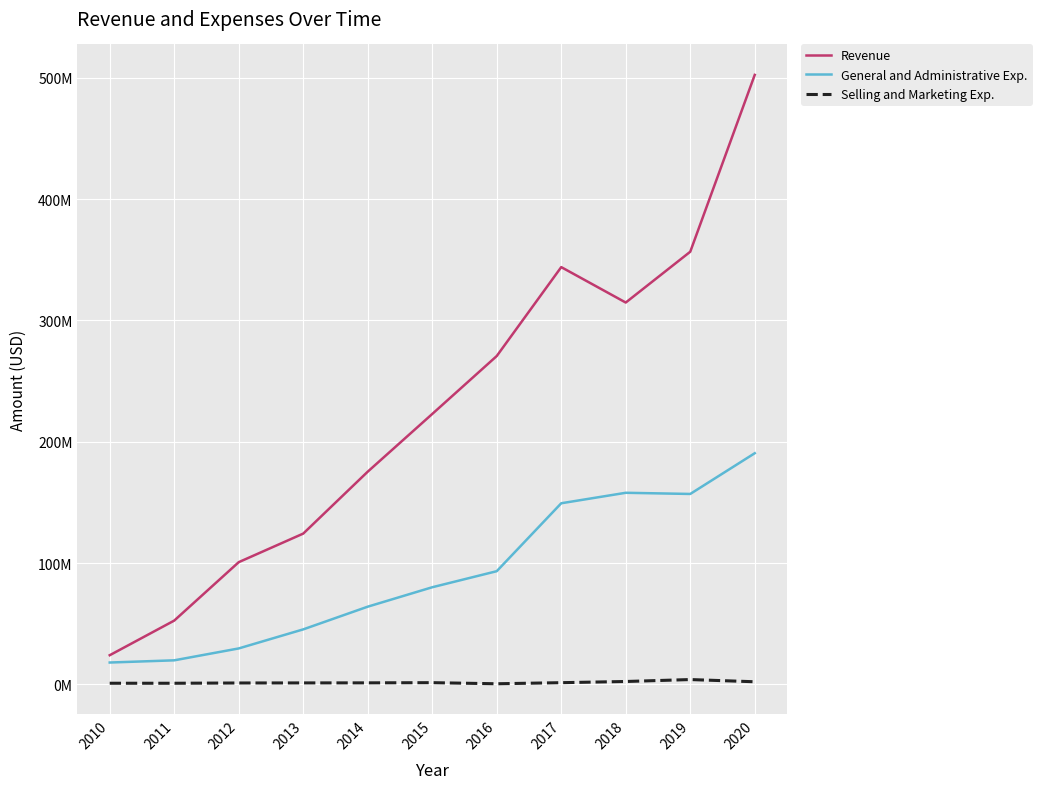

At which label does General and Administrative Exp. reach its minimum?

2010